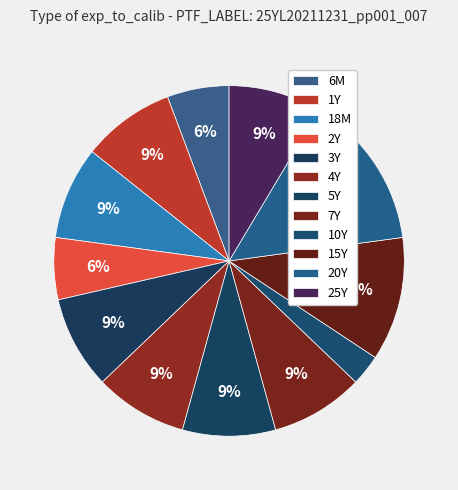

Is 4Y the majority of the pie?

No